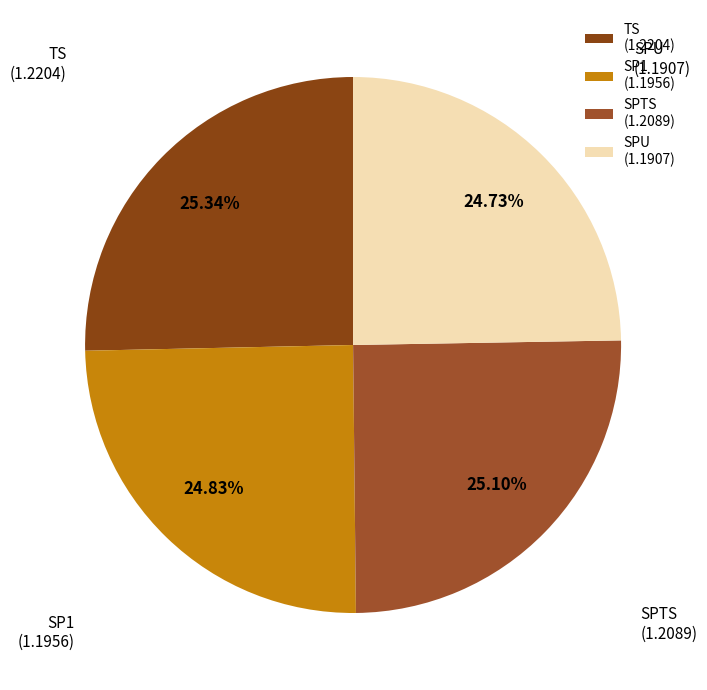

How many segments does this pie chart have?

4